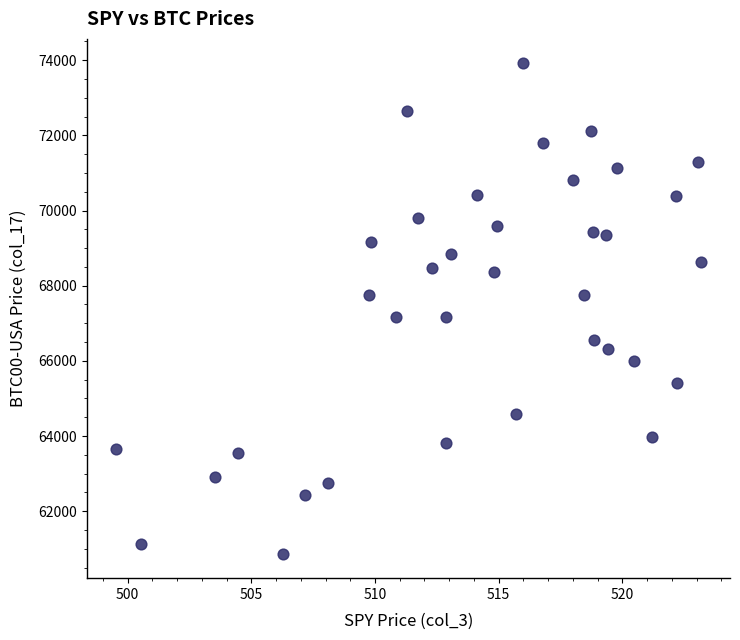

What is the range of X values (max minus min)?

23.6